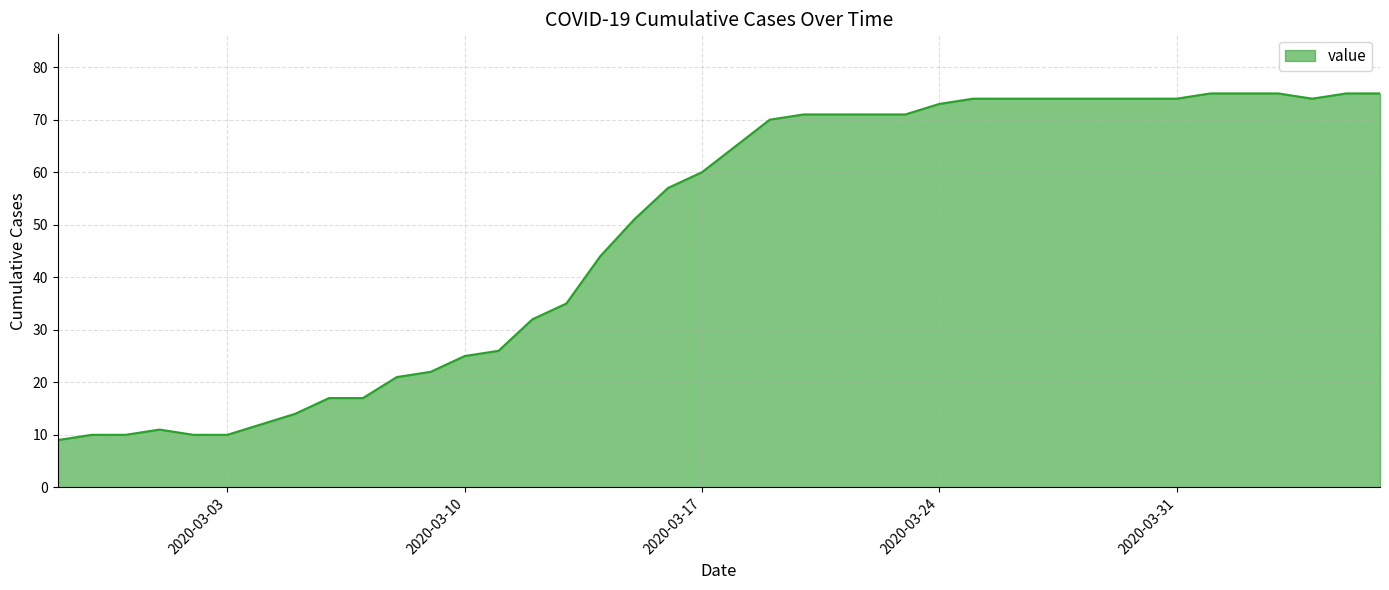

What is the maximum value shown in the chart?

75